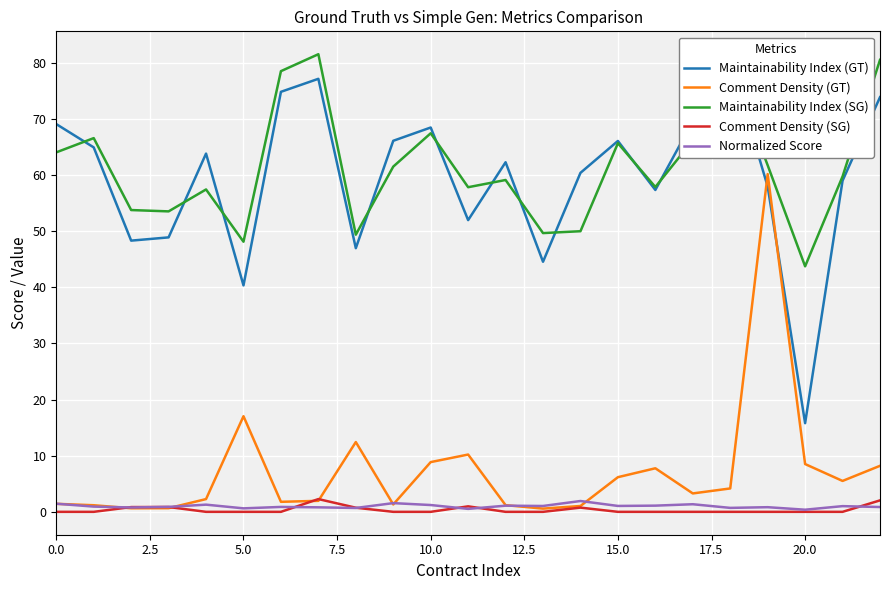

What is the maximum value for Maintainability Index (SG)?

81.5